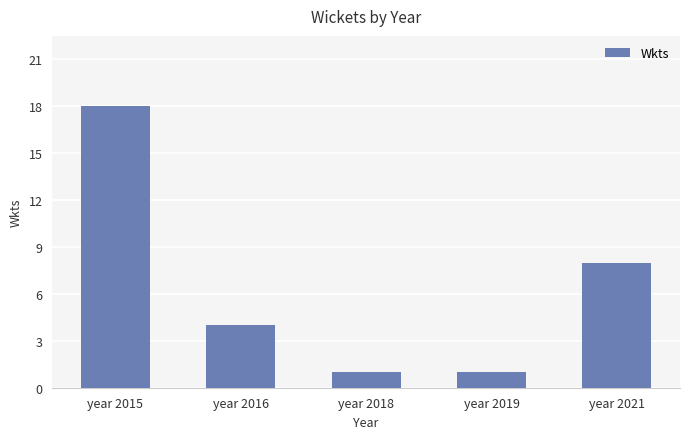

How many values are between 1 and 8?

4